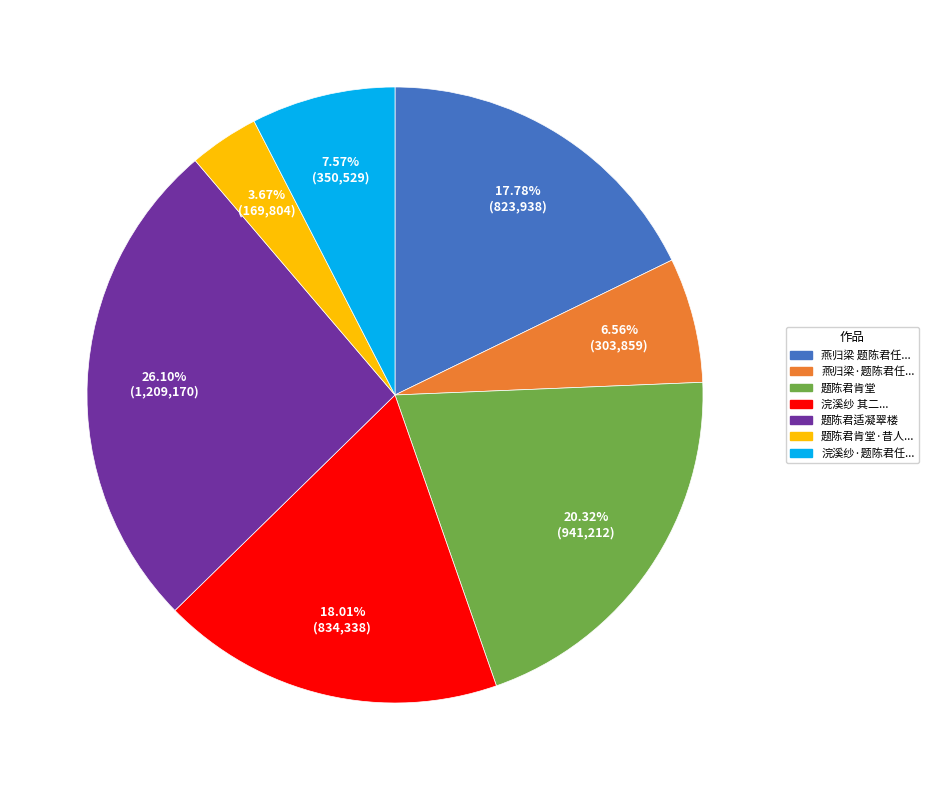

Is there any slice that represents more than half of the pie?

No